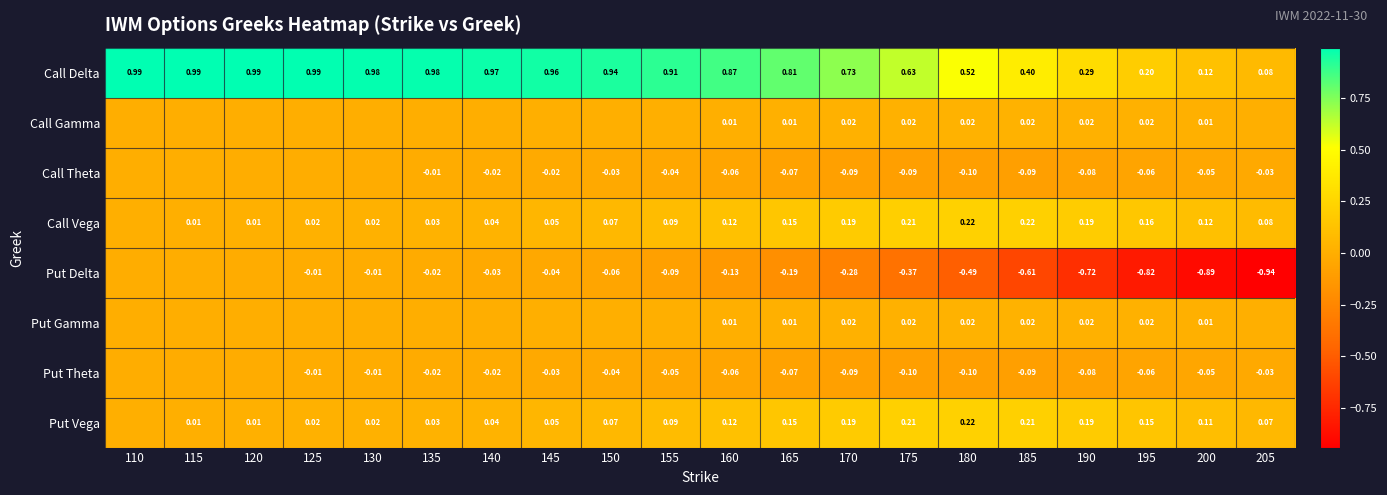

Is the value of Put Vega at 165 greater than the value of Call Delta at 190?

No